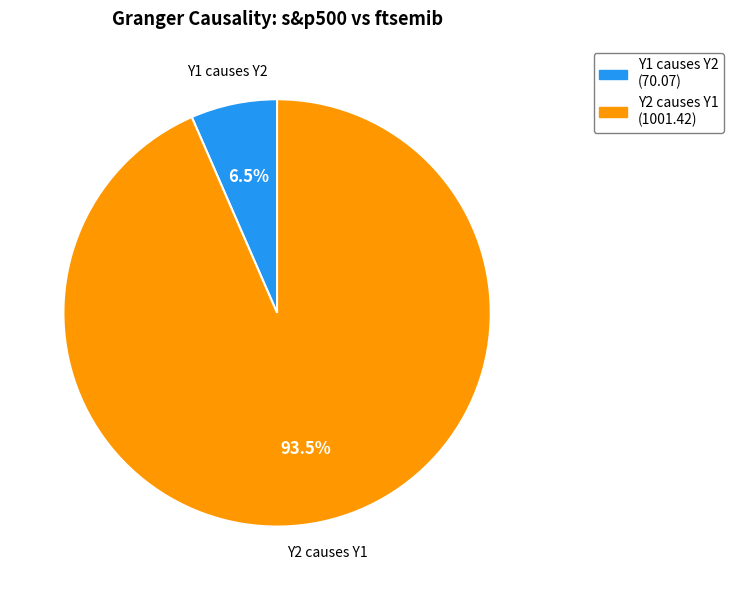

How many slices are in this pie chart?

2